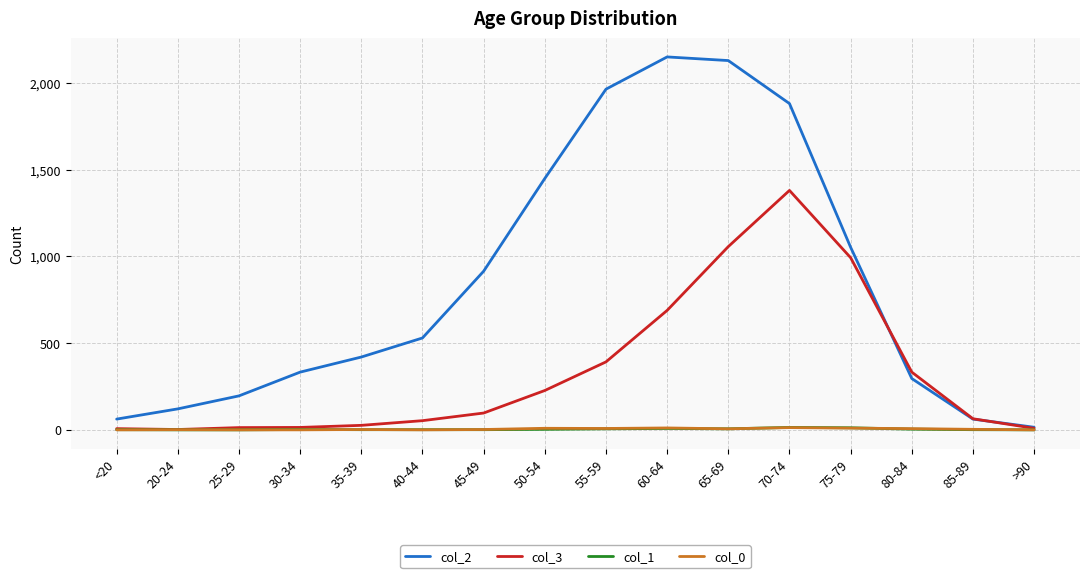

Which series has the largest total across all categories?

col_2